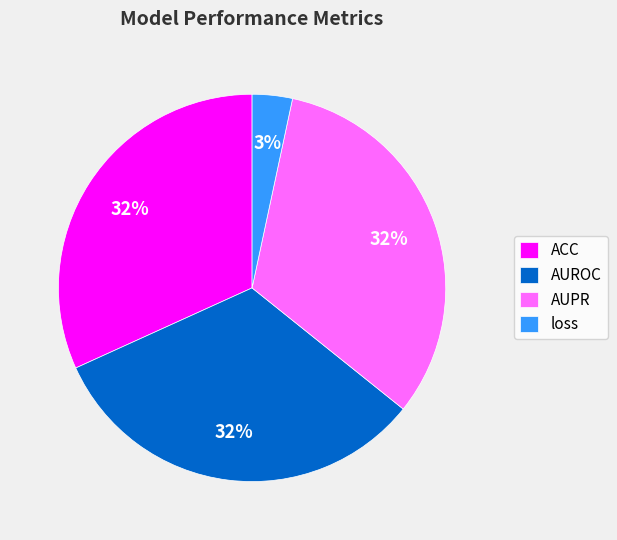

Which has a higher value, ACC or loss?

ACC